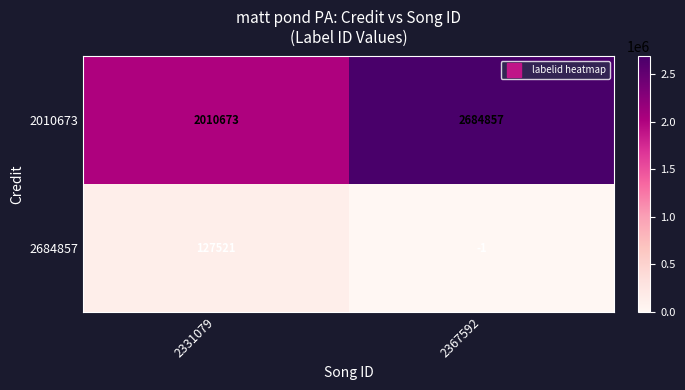

The 2010673 series shows 2684857 at 2367592. True or false?

True